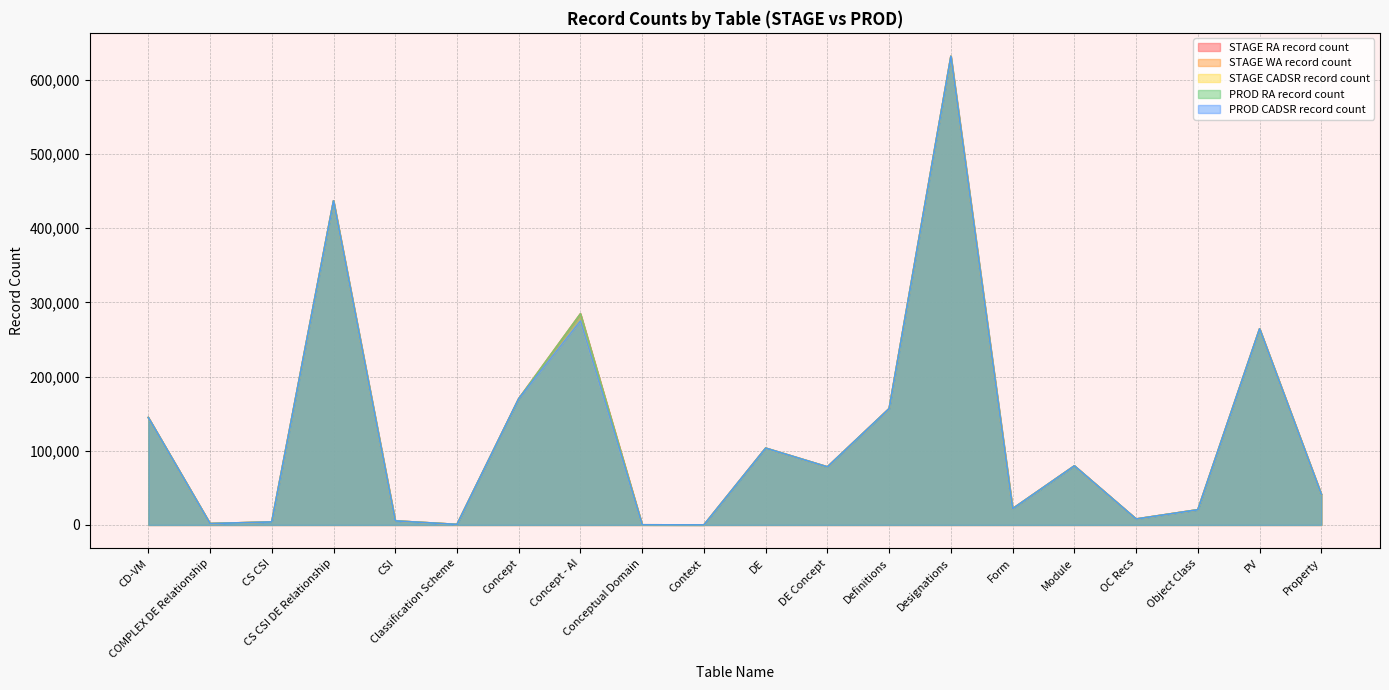

What position from the right is Object Class?

3